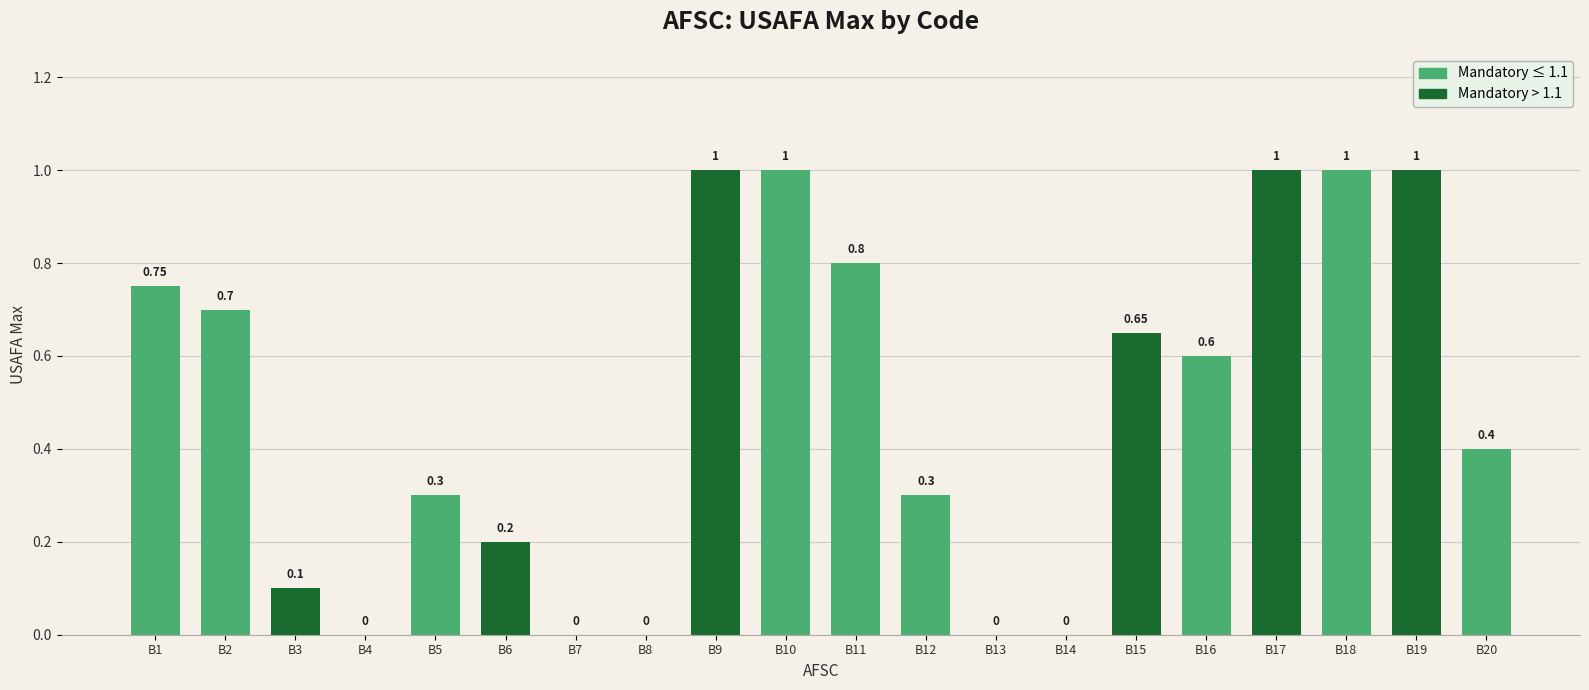

At which category does the chart reach its minimum across all series?

B4